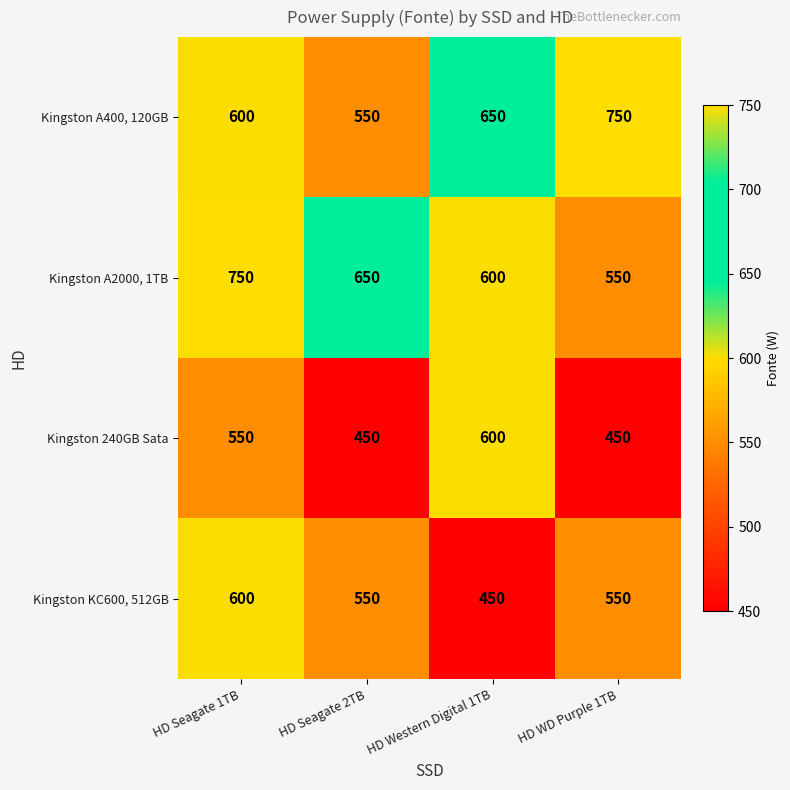

Reading left to right, extract all data points from this chart.

Kingston A400, 120GB: 600	550	650	750
Kingston A2000, 1TB: 750	650	600	550
Kingston 240GB Sata: 550	450	600	450
Kingston KC600, 512GB: 600	550	450	550